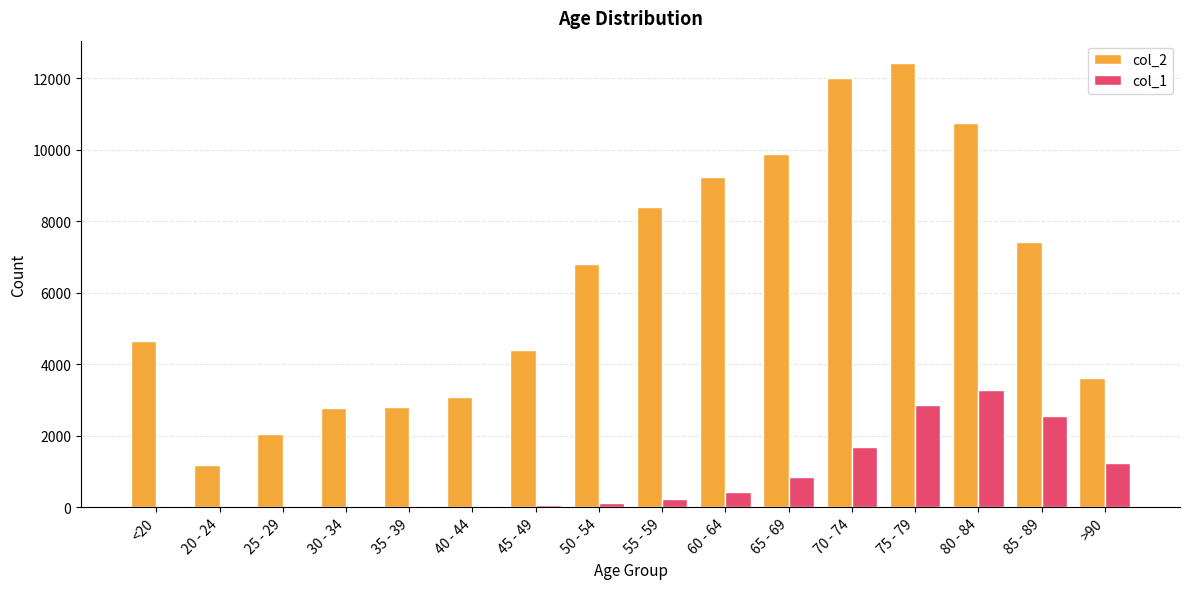

The value of col_2 at >90 is 5140. True or false?

False